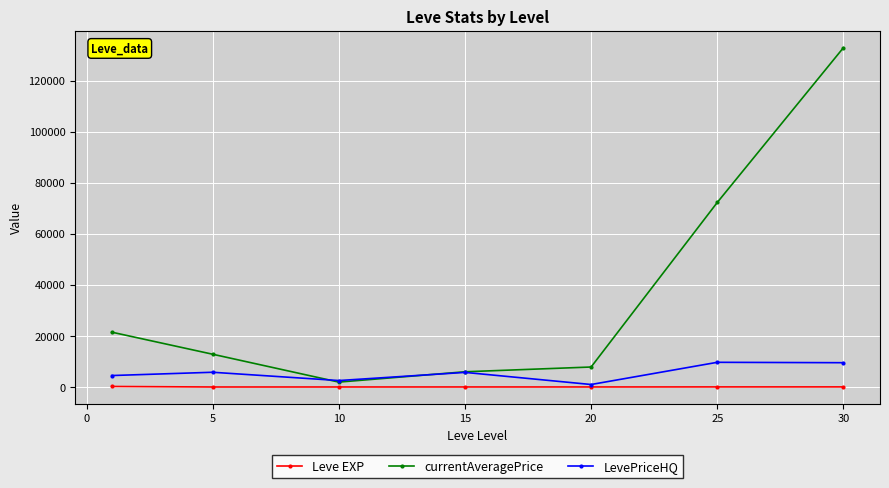

Which series has the widest spread of values?

currentAveragePrice